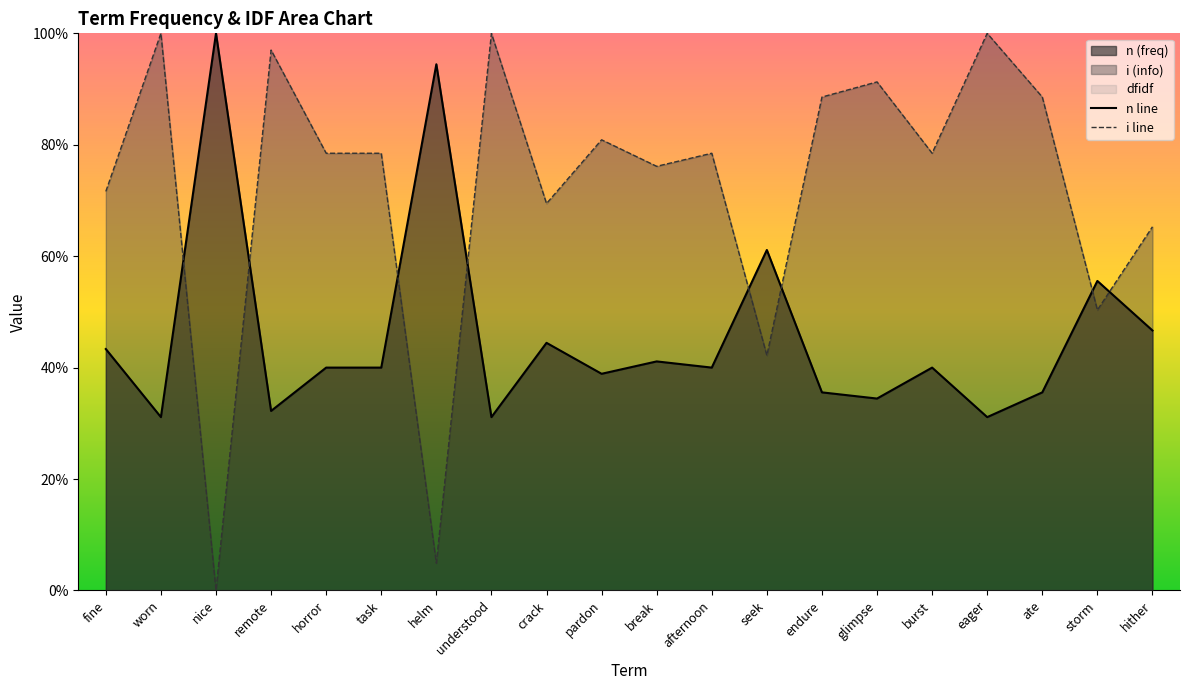

List the series in order of their peak value, lowest first.

n line, i line